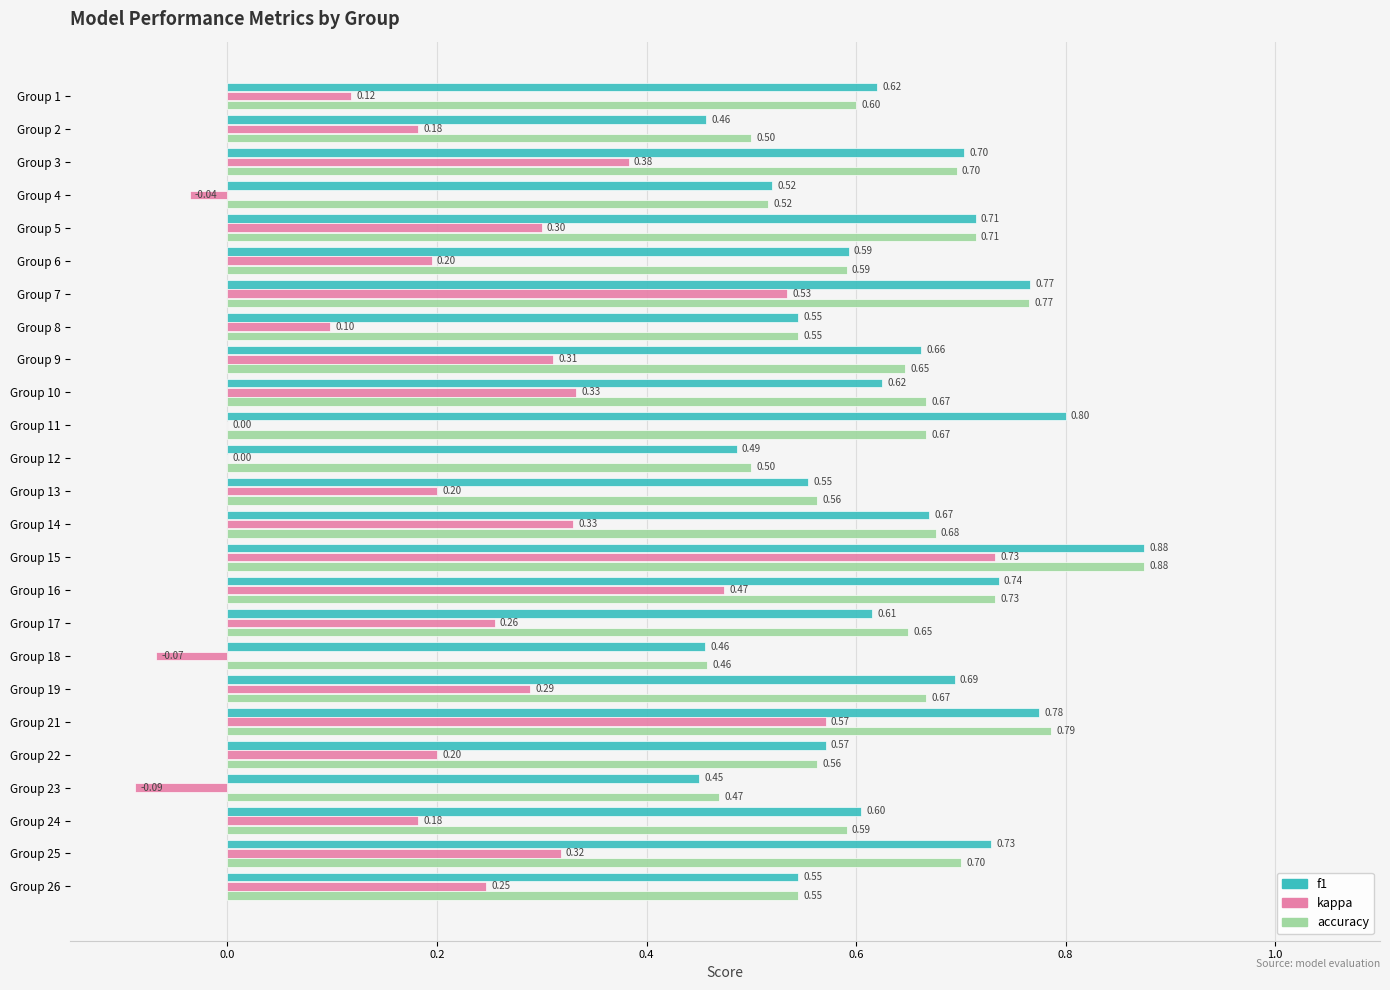

Which series changed the most between Group 17 and Group 26?

accuracy